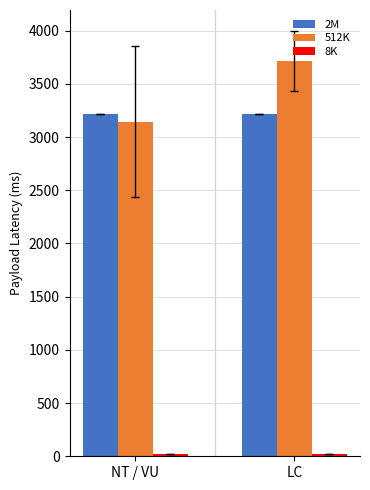

What is the sum of all 512K values?

6858.2